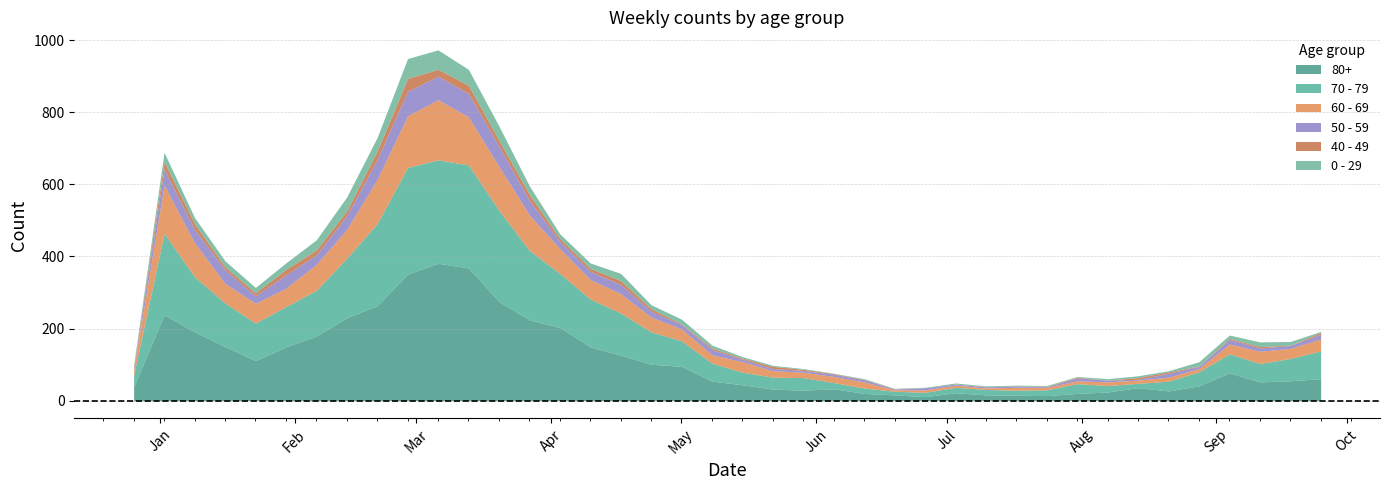

What is the sum of all 0 - 29 values?

583